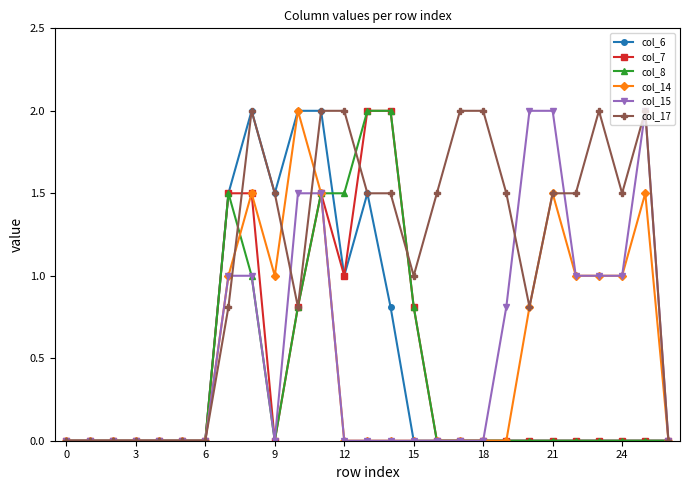

What is the value of the col_17 point at the 21st from the left?

0.8